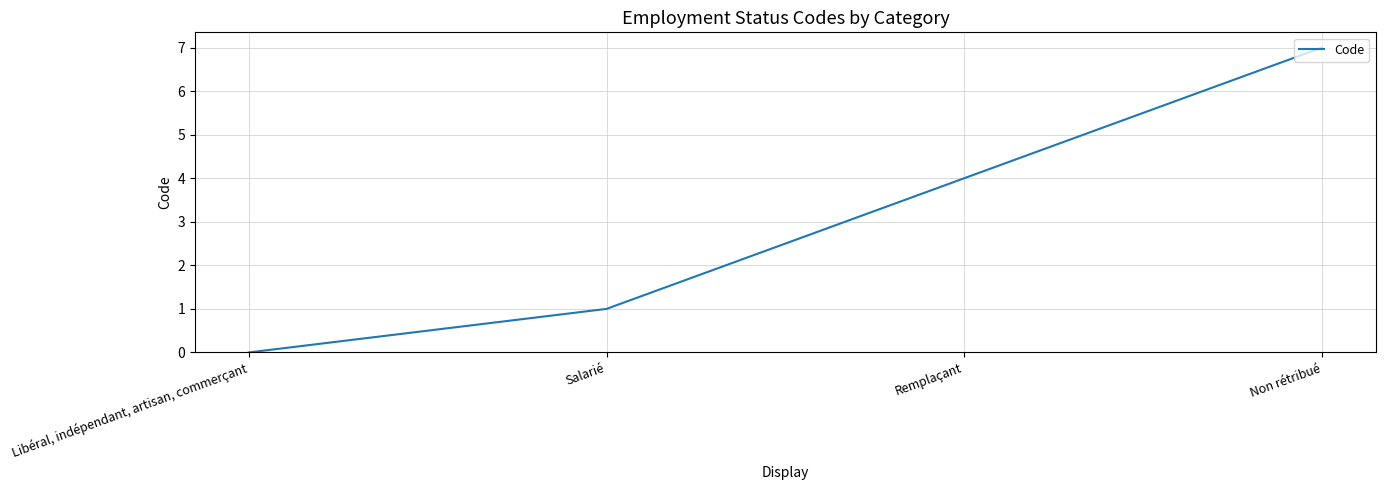

What is the sum of the values at Remplaçant and Libéral, indépendant, artisan, commerçant?

4